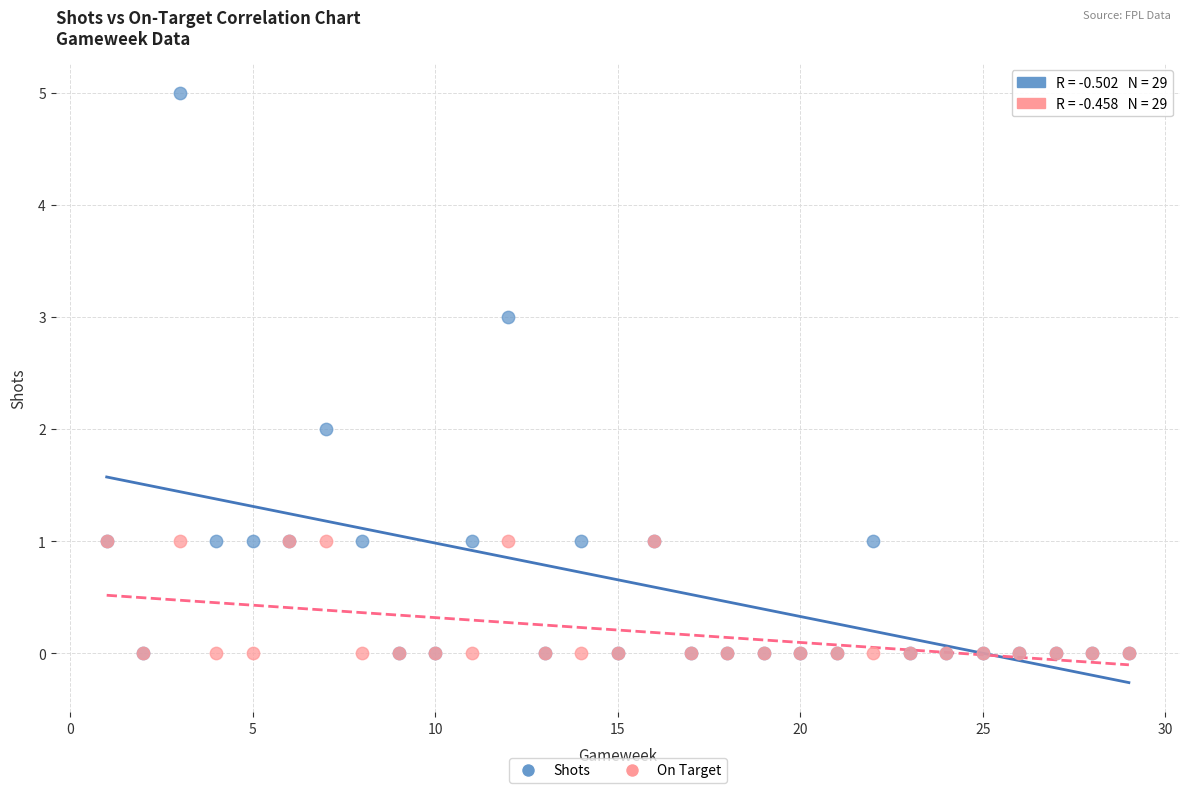

Which series reaches the maximum Y coordinate?

Shots